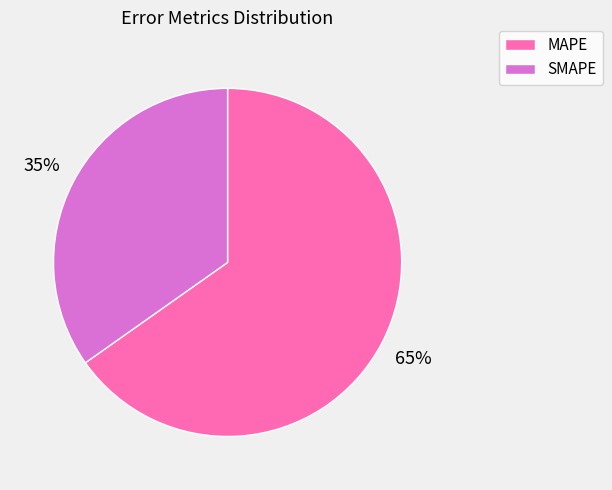

To the nearest percent, what is the combined percentage of SMAPE and MAPE?

100%